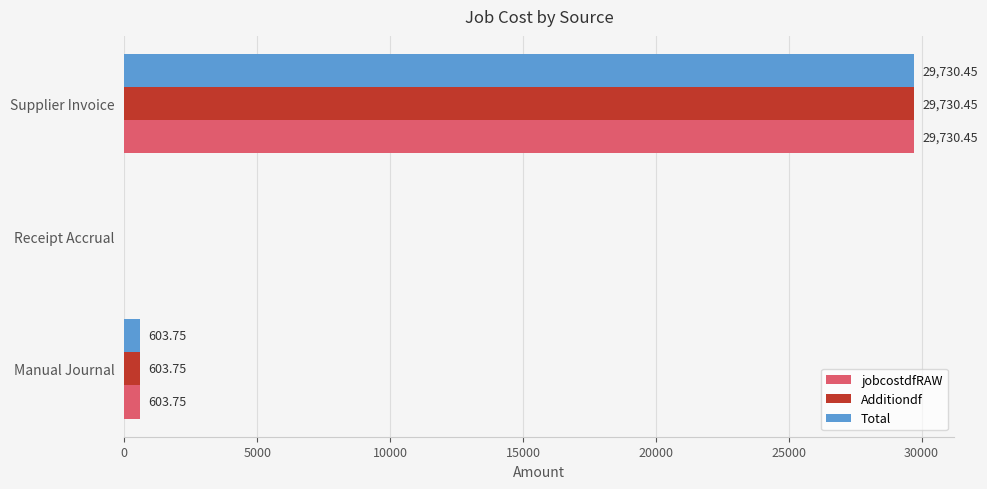

What is the sum of the jobcostdfRAW values at Receipt Accrual and Supplier Invoice?

29730.5